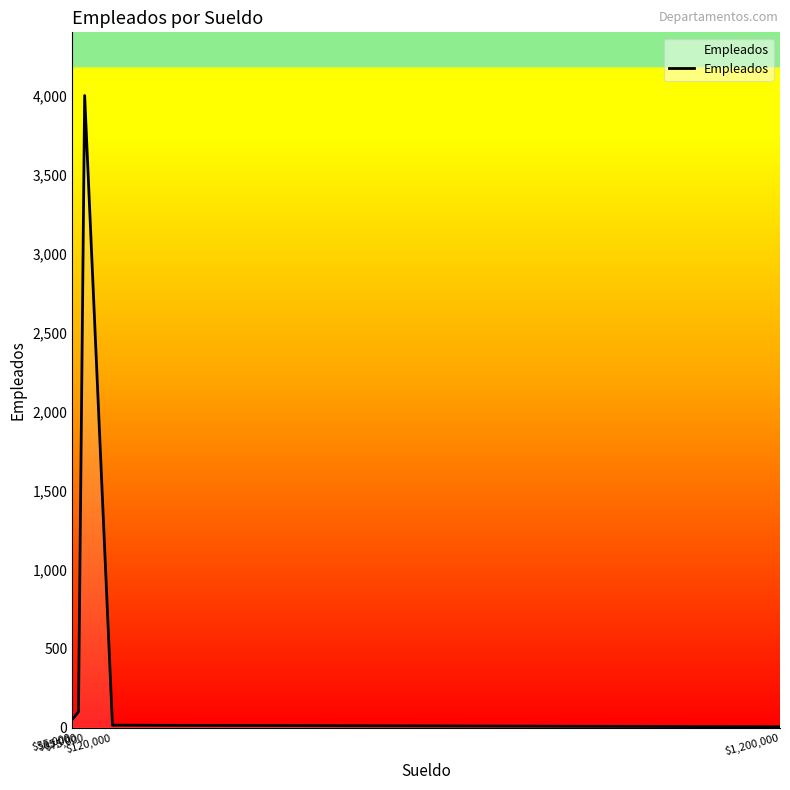

What is the sum of all values?

4170